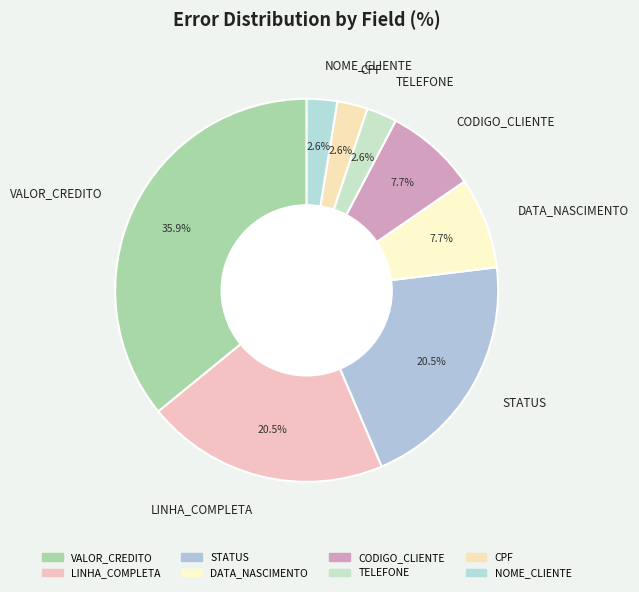

How much of the chart is everything except LINHA_COMPLETA?

79.5%